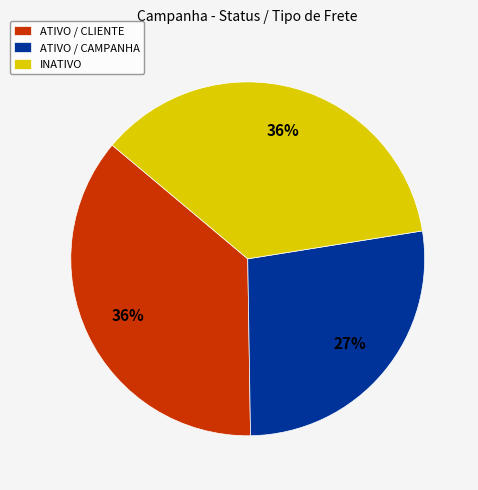

Combined, do ATIVO / CLIENTE and INATIVO account for over 50%?

Yes